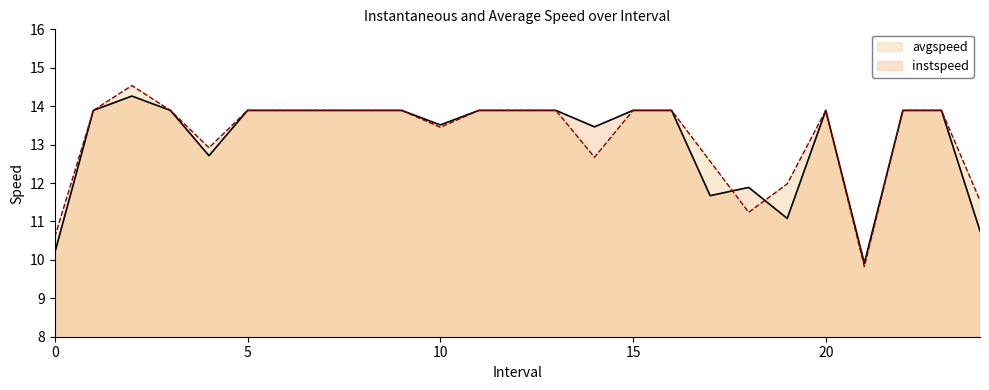

What are all the series names shown in the legend?

avgspeed, instspeed